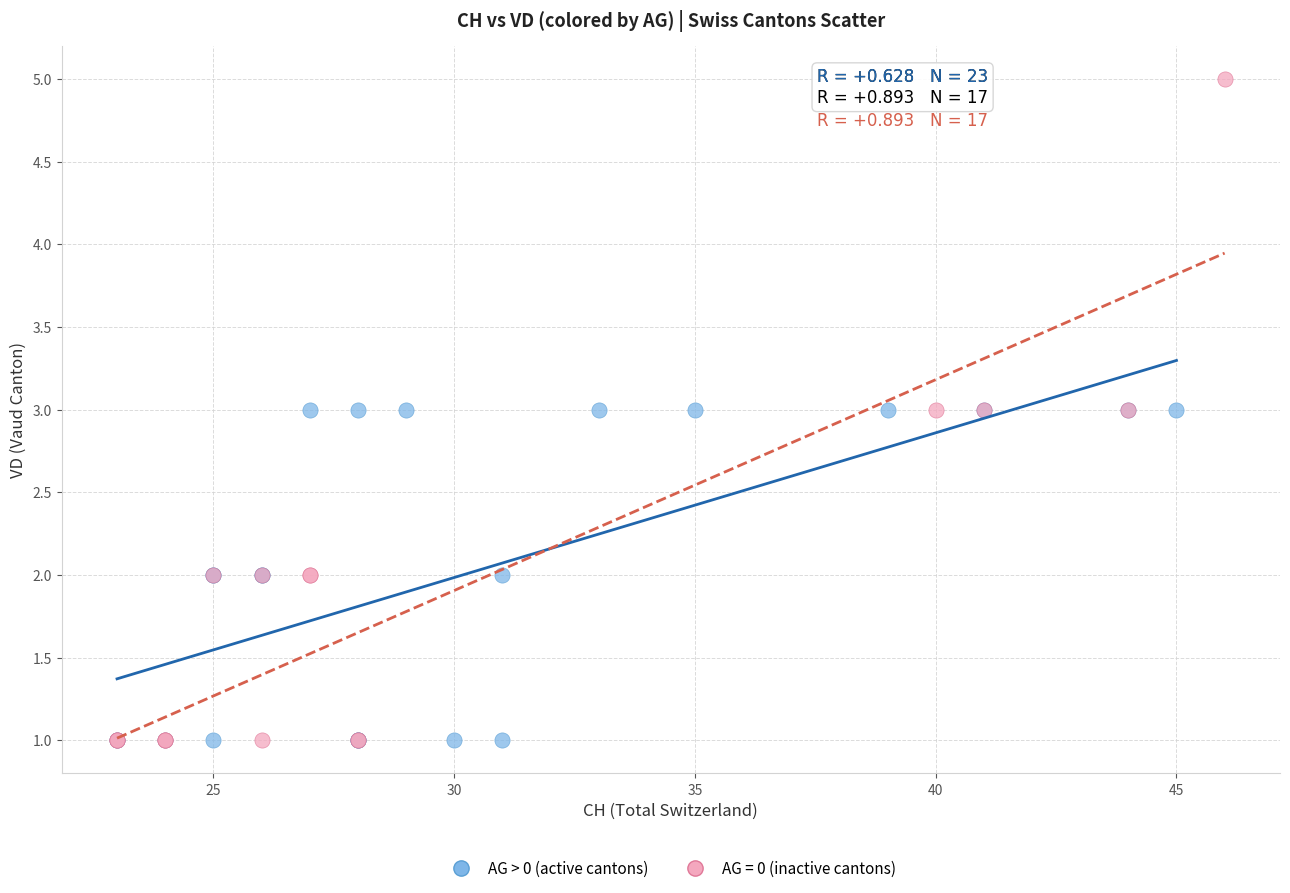

Which series contains the highest Y value?

AG = 0 (inactive cantons)